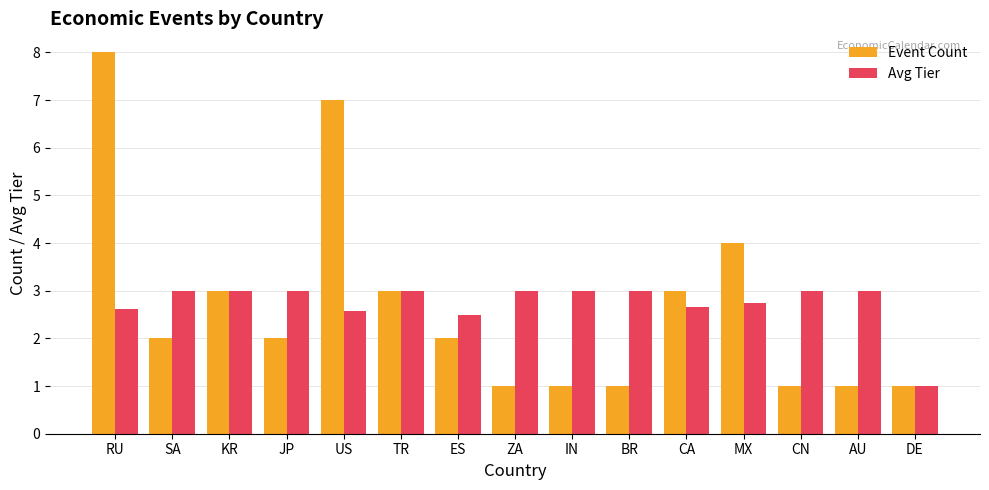

Which category has the lowest value in the Avg Tier series?

DE